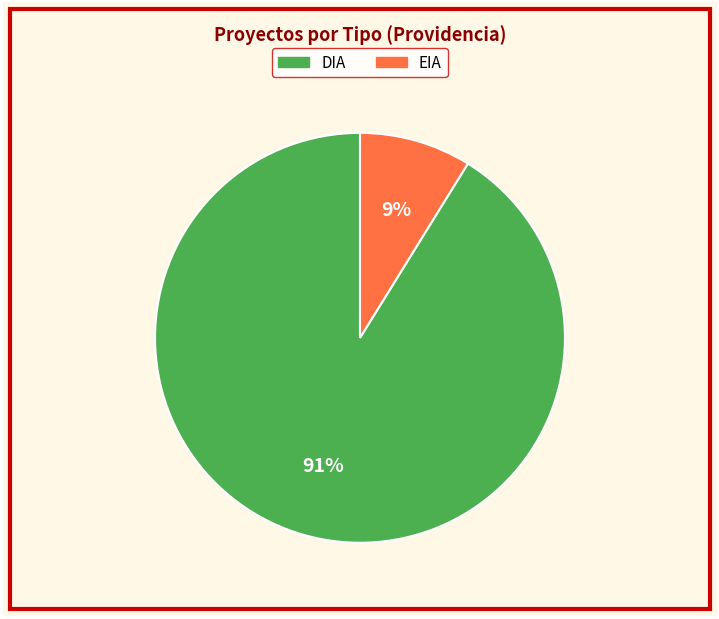

Which has a higher value, EIA or DIA?

DIA